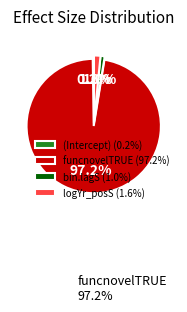

Between bin.lagS (1.0%) and funcnovelTRUE (97.2%), which is larger?

funcnovelTRUE (97.2%)